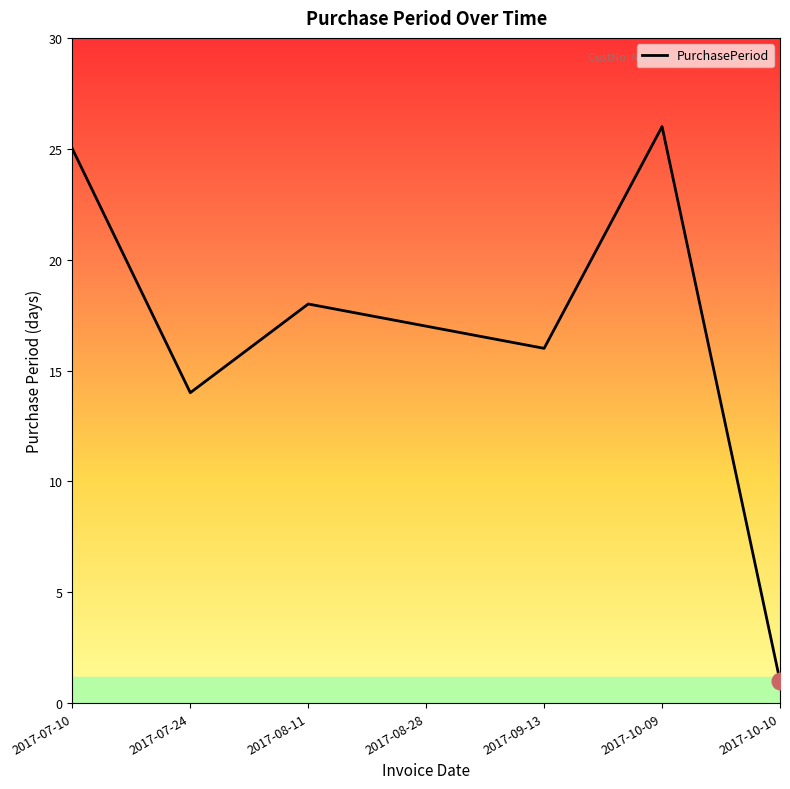

What is the maximum value shown in the chart?

26